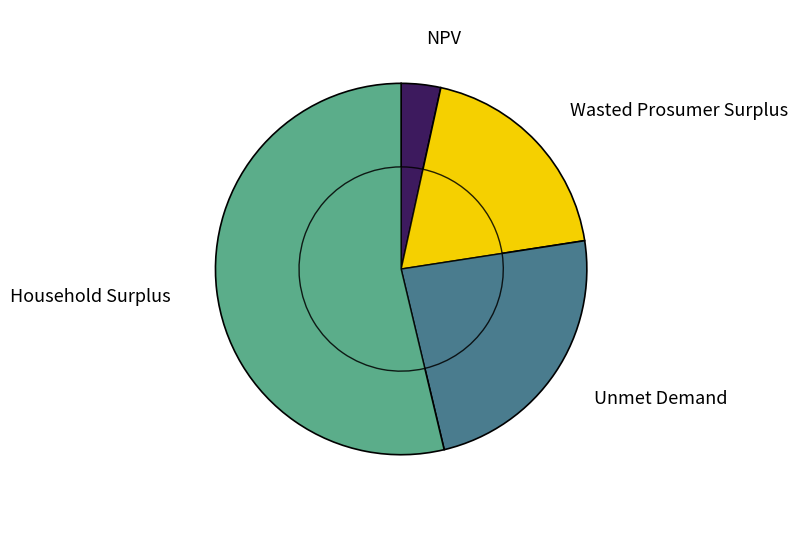

The Household Surplus slice represents 44% of the pie. True or false?

False